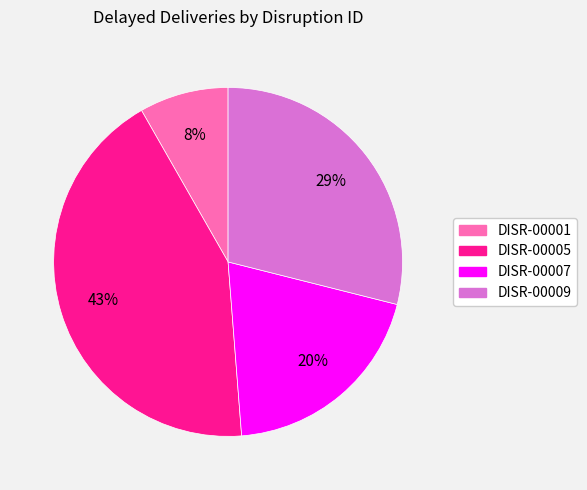

True or false: DISR-00001 accounts for 16% of the total.

False